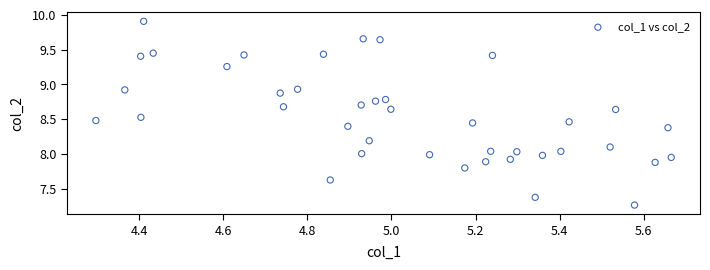

What is the range of X values (max minus min)?

1.4